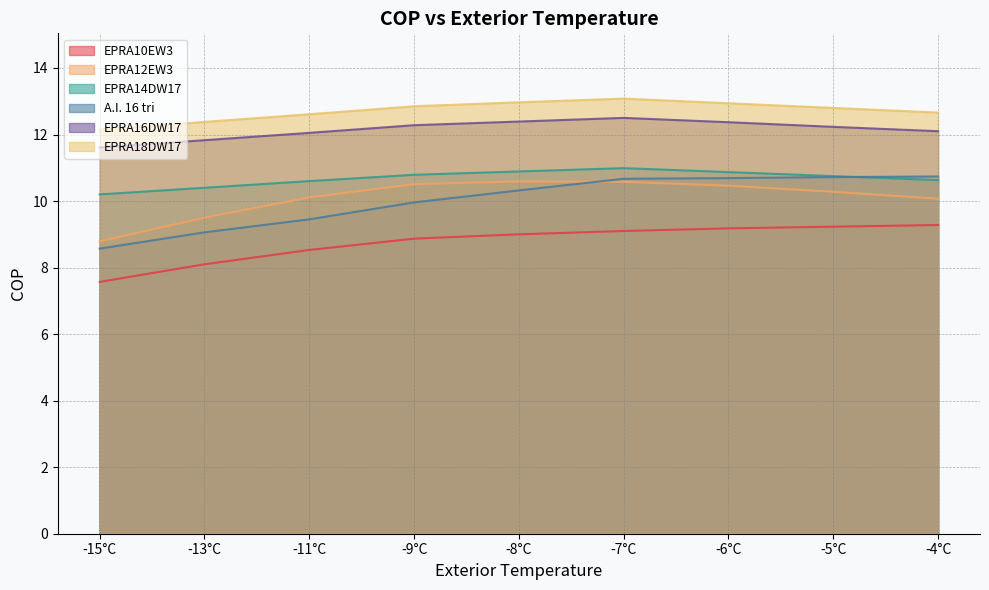

What is the difference between the second highest and minimum values in the EPRA16DW17 series?

0.8